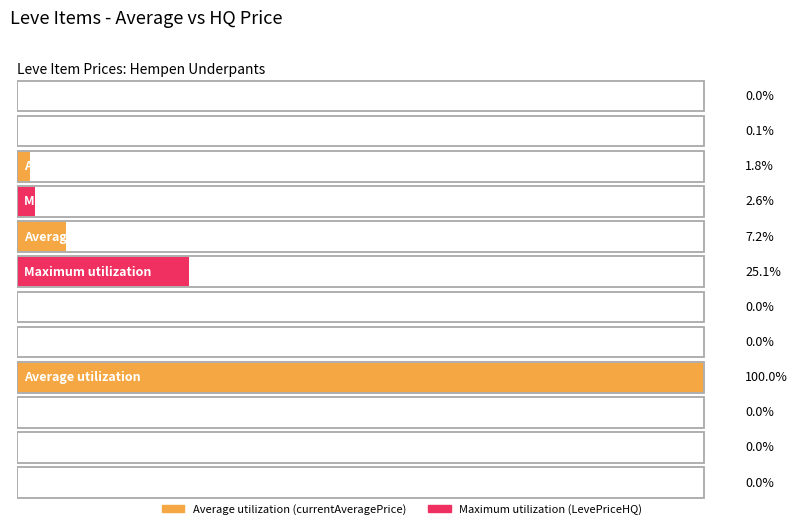

Rank the series by their average value, from lowest to highest.

Maximum utilization, Average utilization